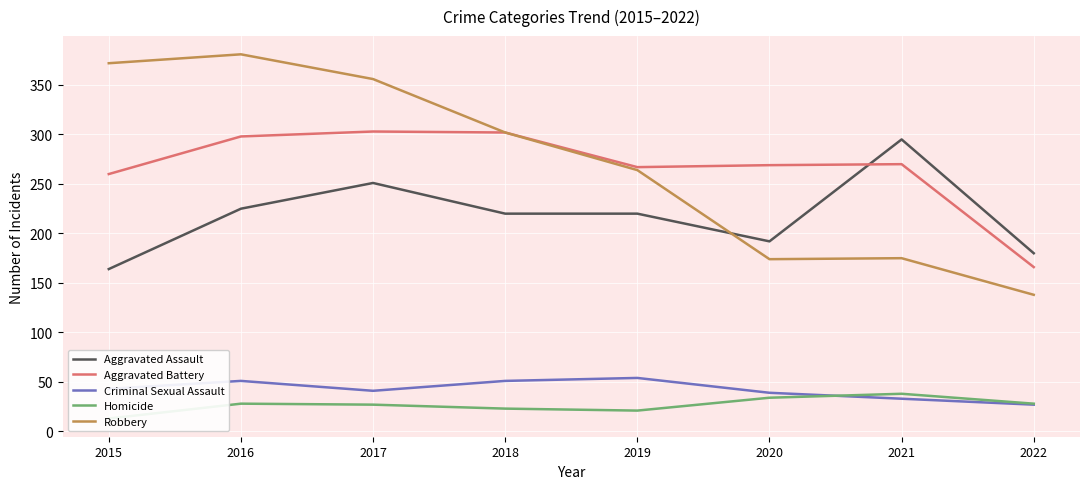

What is the value of the Homicide point at the 3rd from the left?

27